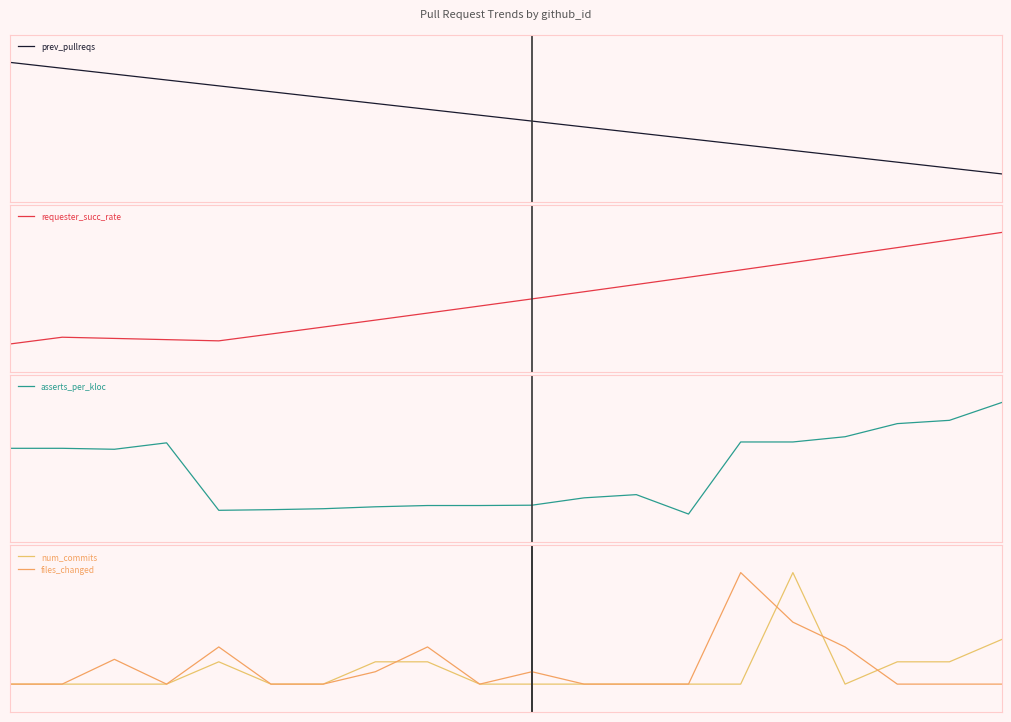

What is the maximum value shown in the chart?

1.0